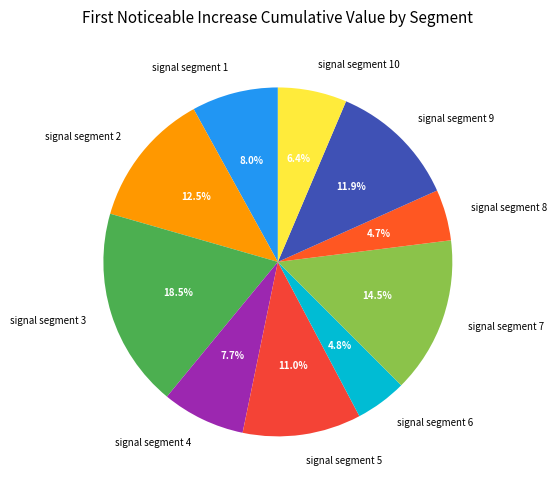

Is signal segment 7 the majority of the pie?

No